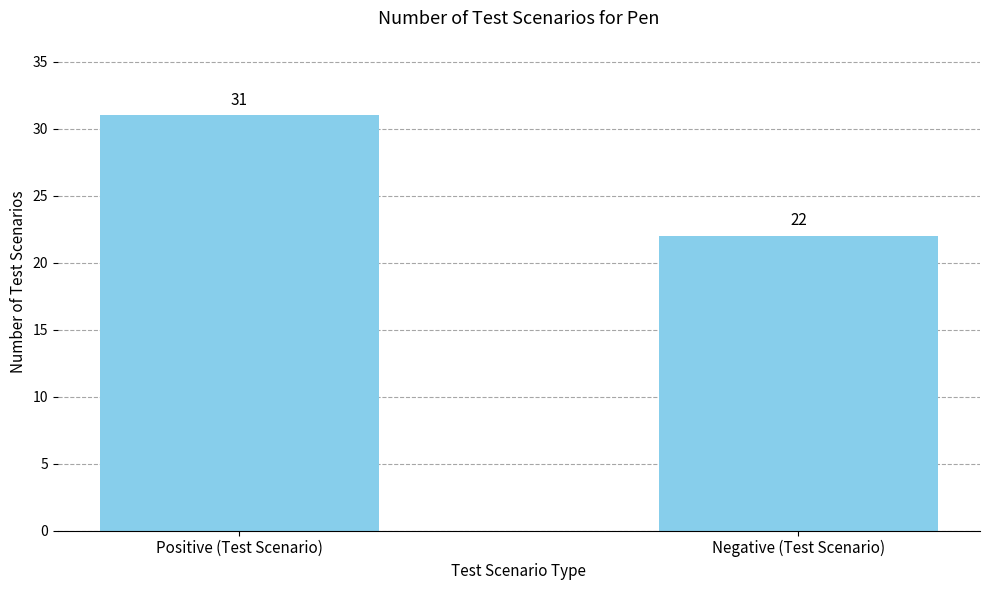

What position from the right is Negative (Test Scenario)?

1